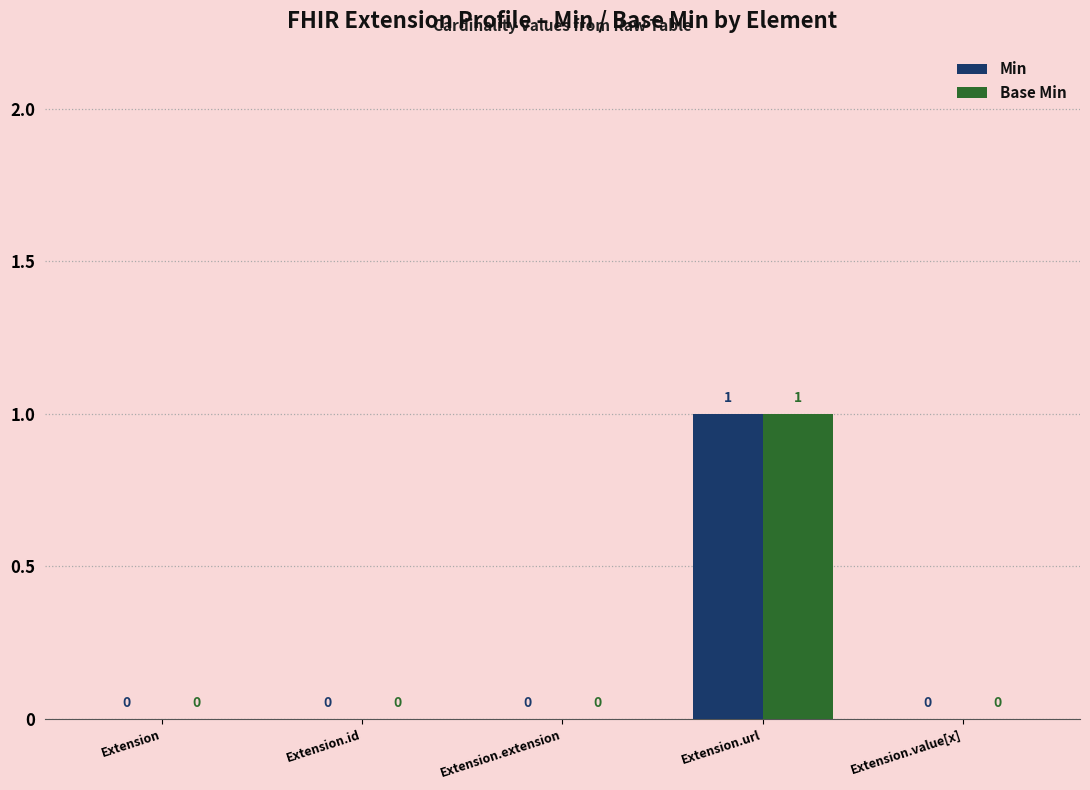

How many data points in Base Min are above 0?

1